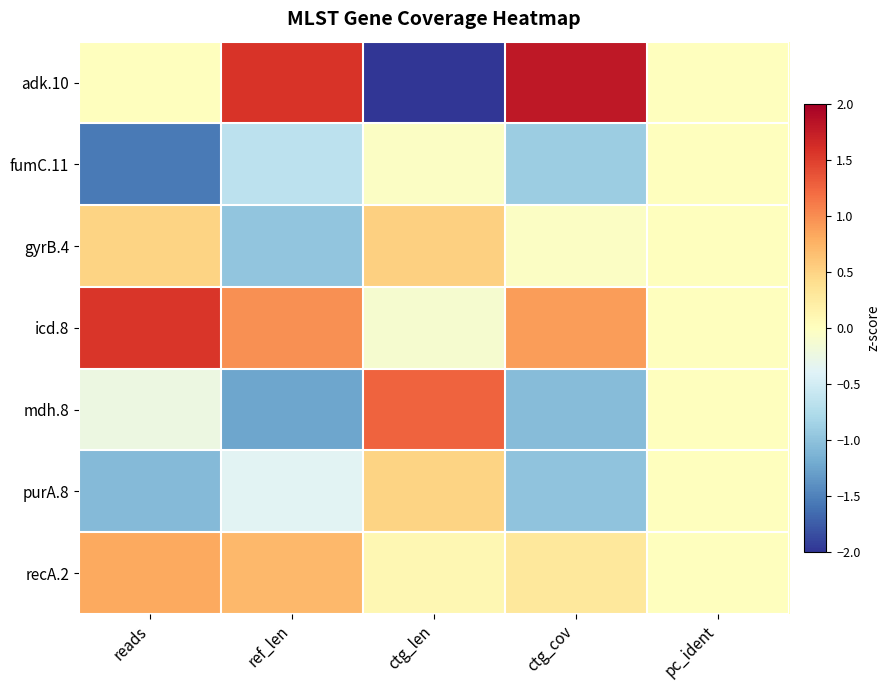

Reading left to right, extract all data points from this chart.

adk.10: reads=0.0	ref_len=1.6	ctg_len=-2.2	ctg_cov=1.8	pc_ident=0.0
fumC.11: reads=-1.6	ref_len=-0.7	ctg_len=-0.0	ctg_cov=-0.9	pc_ident=0.0
gyrB.4: reads=0.5	ref_len=-1.0	ctg_len=0.5	ctg_cov=-0.0	pc_ident=0.0
icd.8: reads=1.6	ref_len=1.0	ctg_len=-0.1	ctg_cov=0.9	pc_ident=0.0
mdh.8: reads=-0.2	ref_len=-1.2	ctg_len=1.3	ctg_cov=-1.1	pc_ident=0.0
purA.8: reads=-1.1	ref_len=-0.4	ctg_len=0.5	ctg_cov=-1.0	pc_ident=0.0
recA.2: reads=0.8	ref_len=0.7	ctg_len=0.1	ctg_cov=0.3	pc_ident=0.0